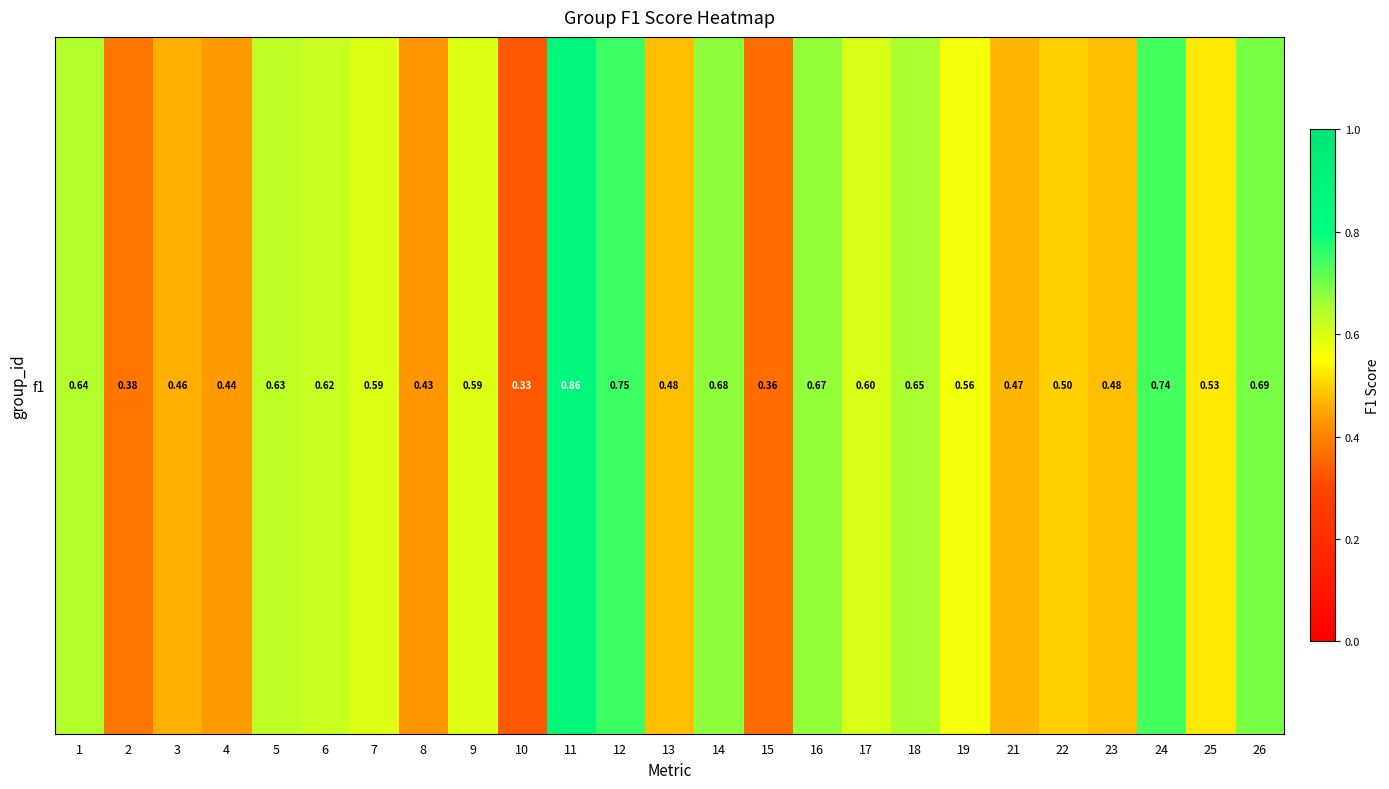

The value at 18 is 0.4. True or false?

False